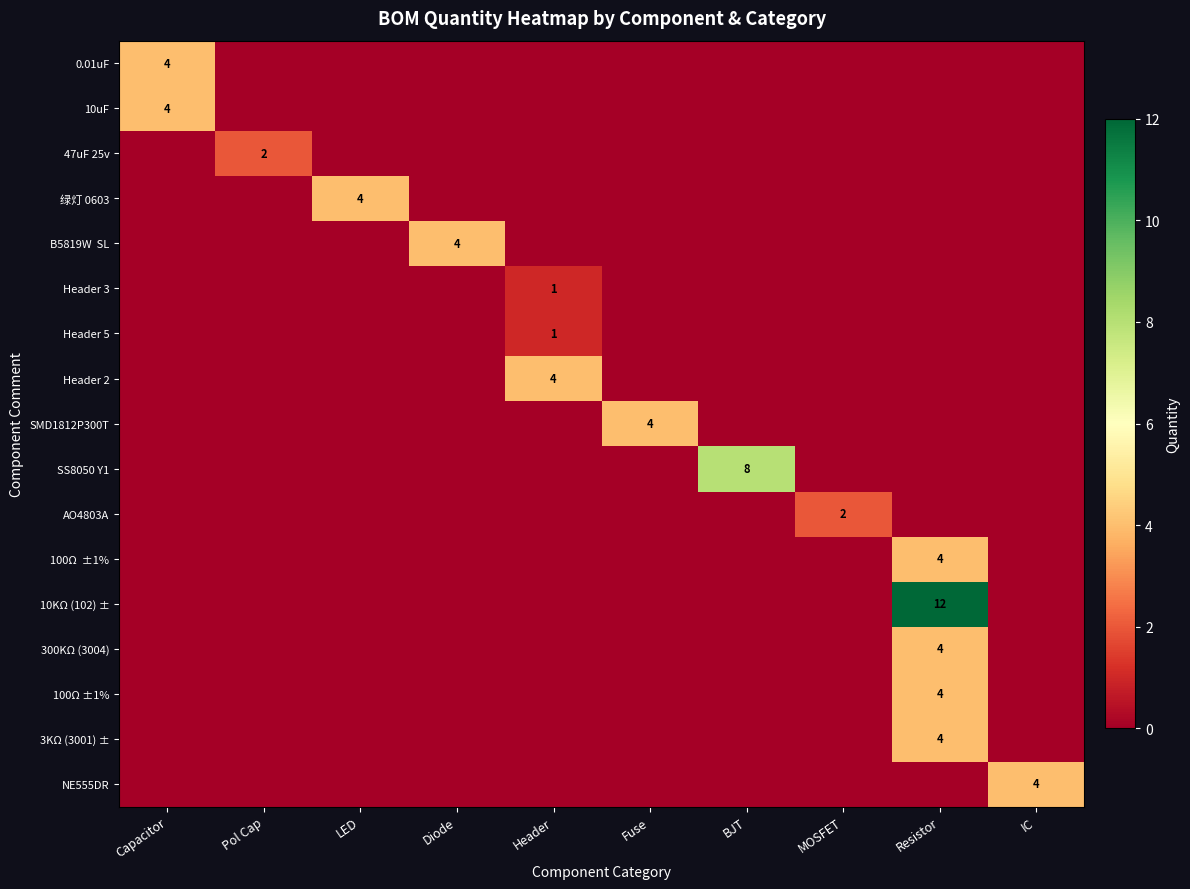

How many distinct data groups are displayed?

17